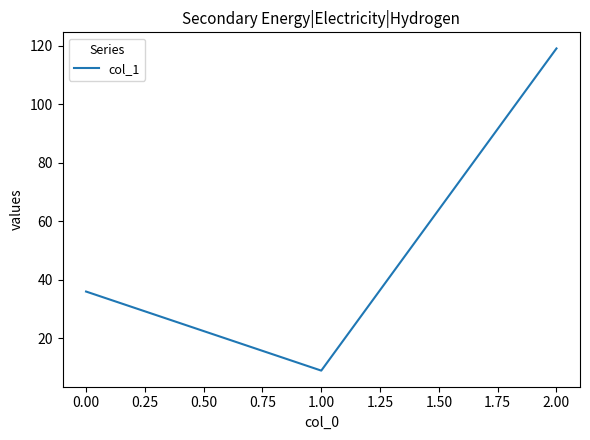

The chart shows a value of 50 at 0.00. True or false?

False